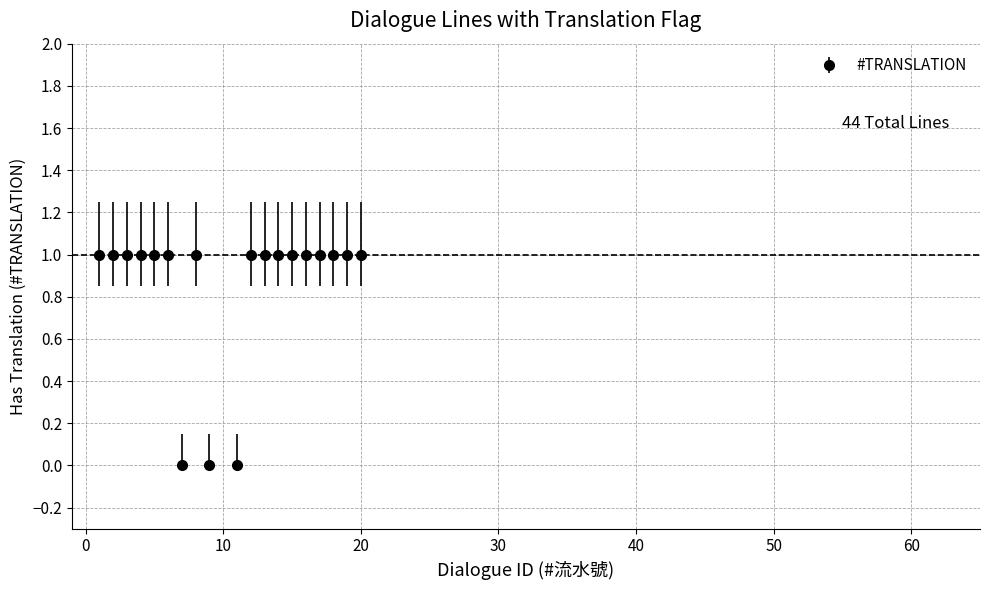

True or false: the data has more than 0 interior local peaks.

True